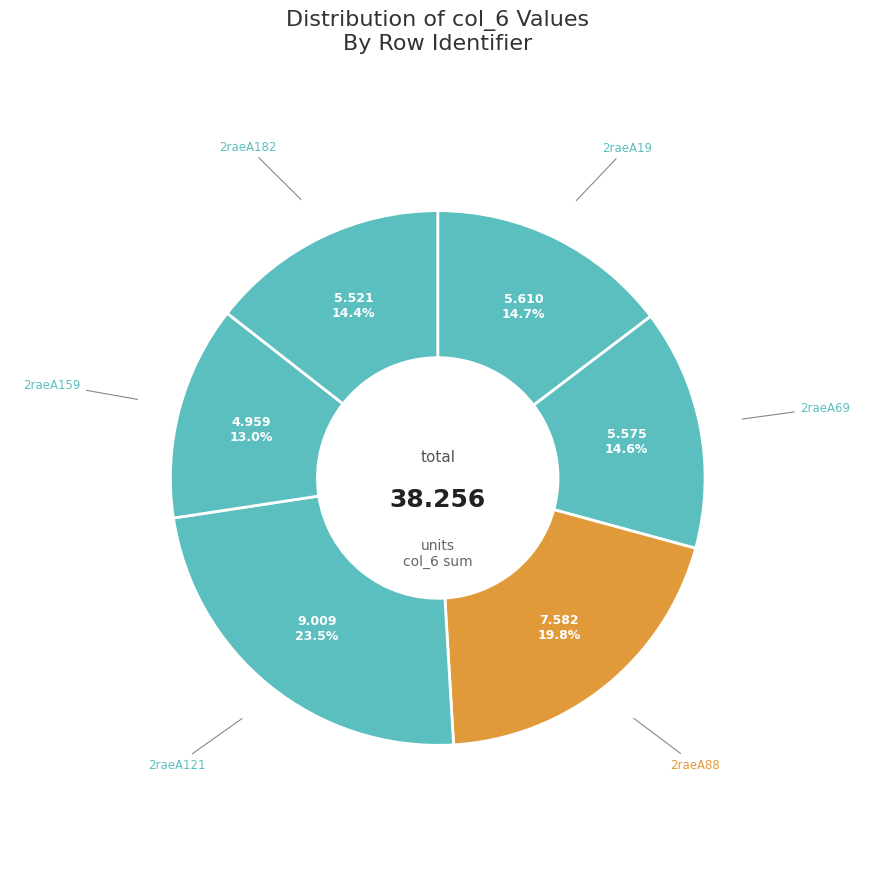

Count the number of slices in the pie.

6